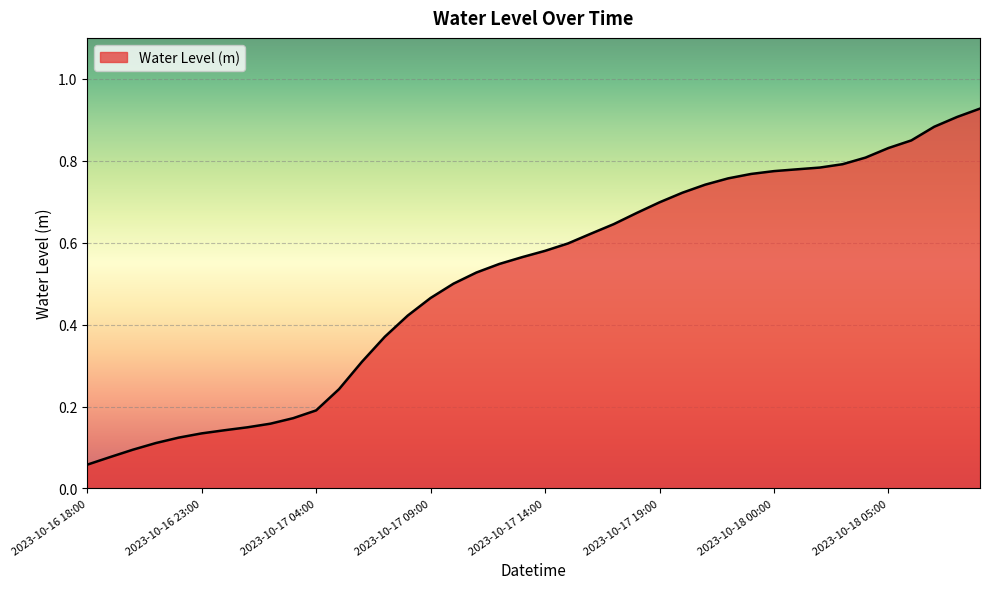

What is the difference between the maximum and second lowest values?

0.9